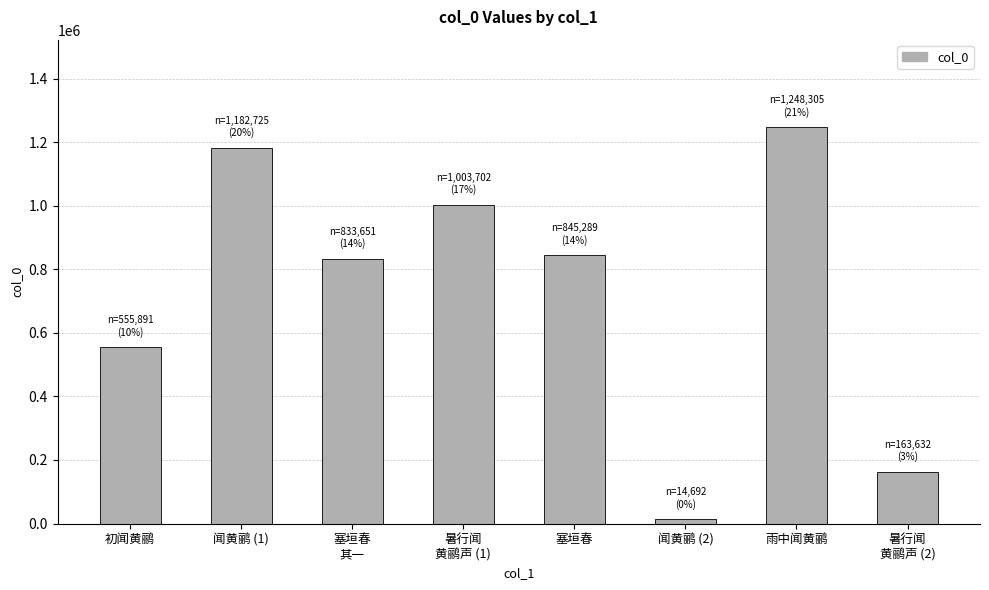

What position from the right is 暑行闻
黄鹂声 (1)?

5